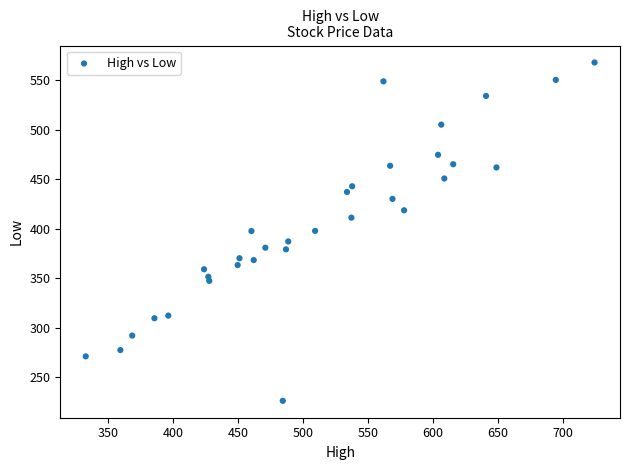

What is the range of X values (max minus min)?

391.3